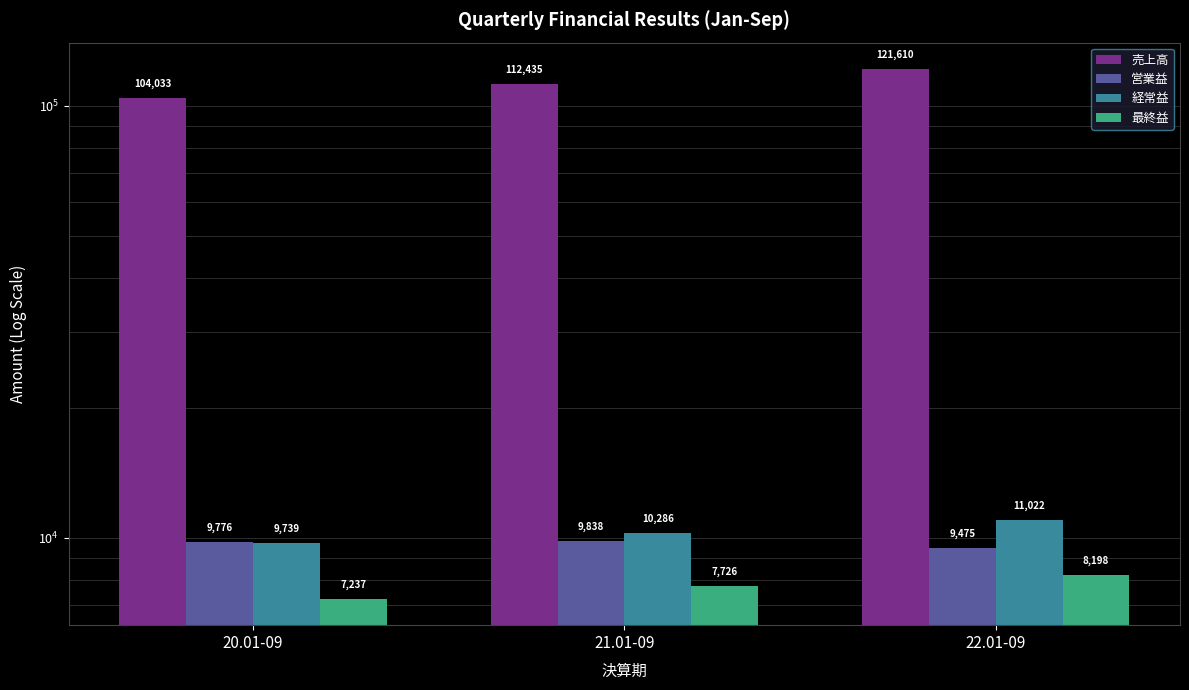

How many 営業益 values are between 9475 and 9838?

3